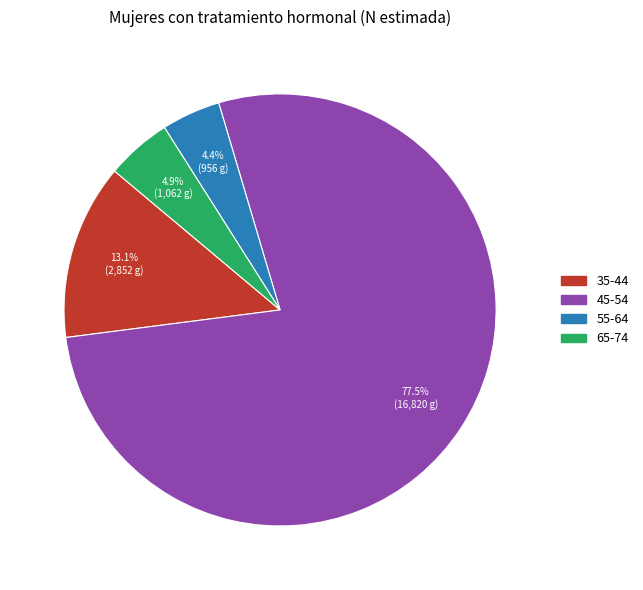

Which slice represents more than half of the pie?

45-54